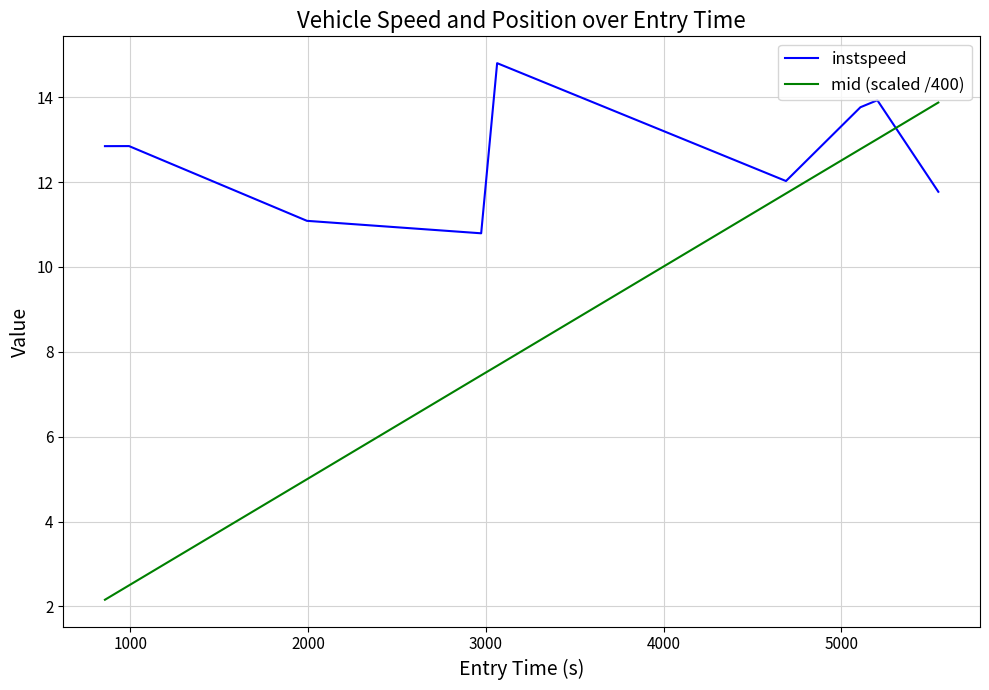

Which series has the largest total across all categories?

instspeed